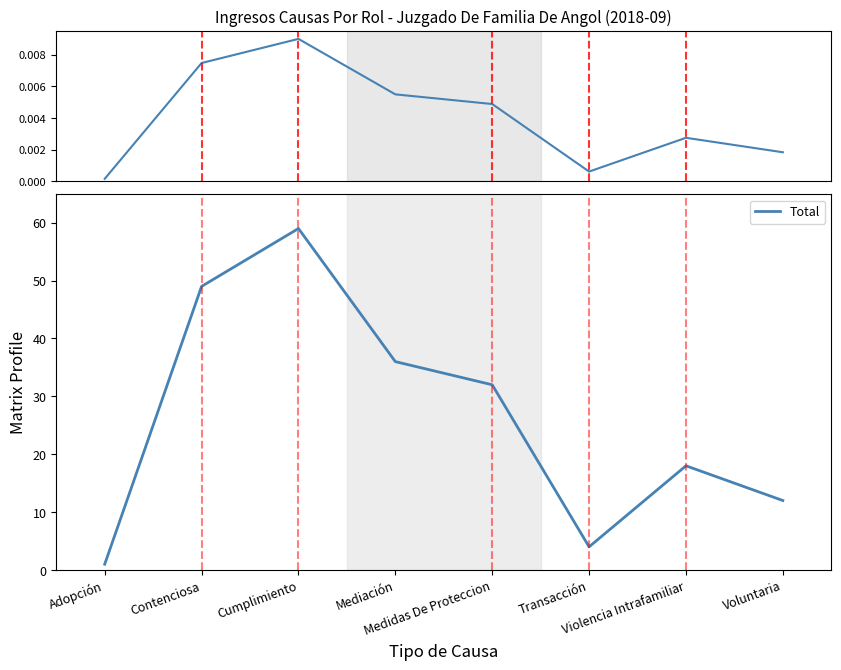

At which label does Normalized Total reach its minimum?

Adopción